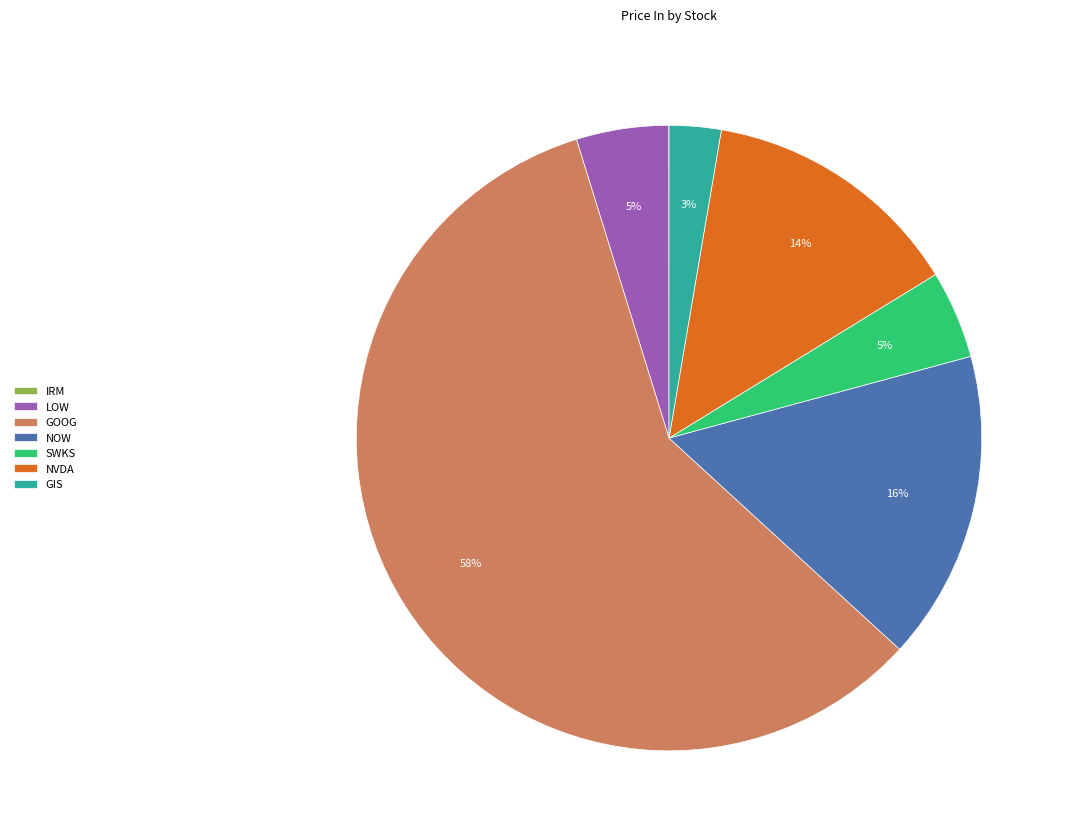

To the nearest percent, what portion does SWKS represent?

5%